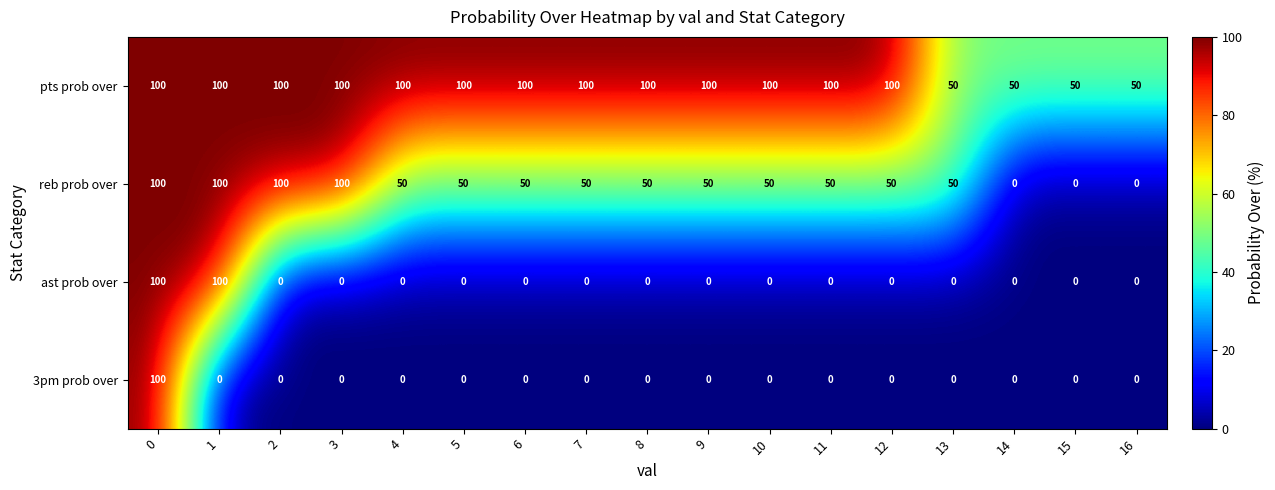

The ast prob over series shows -33 at 15. True or false?

False